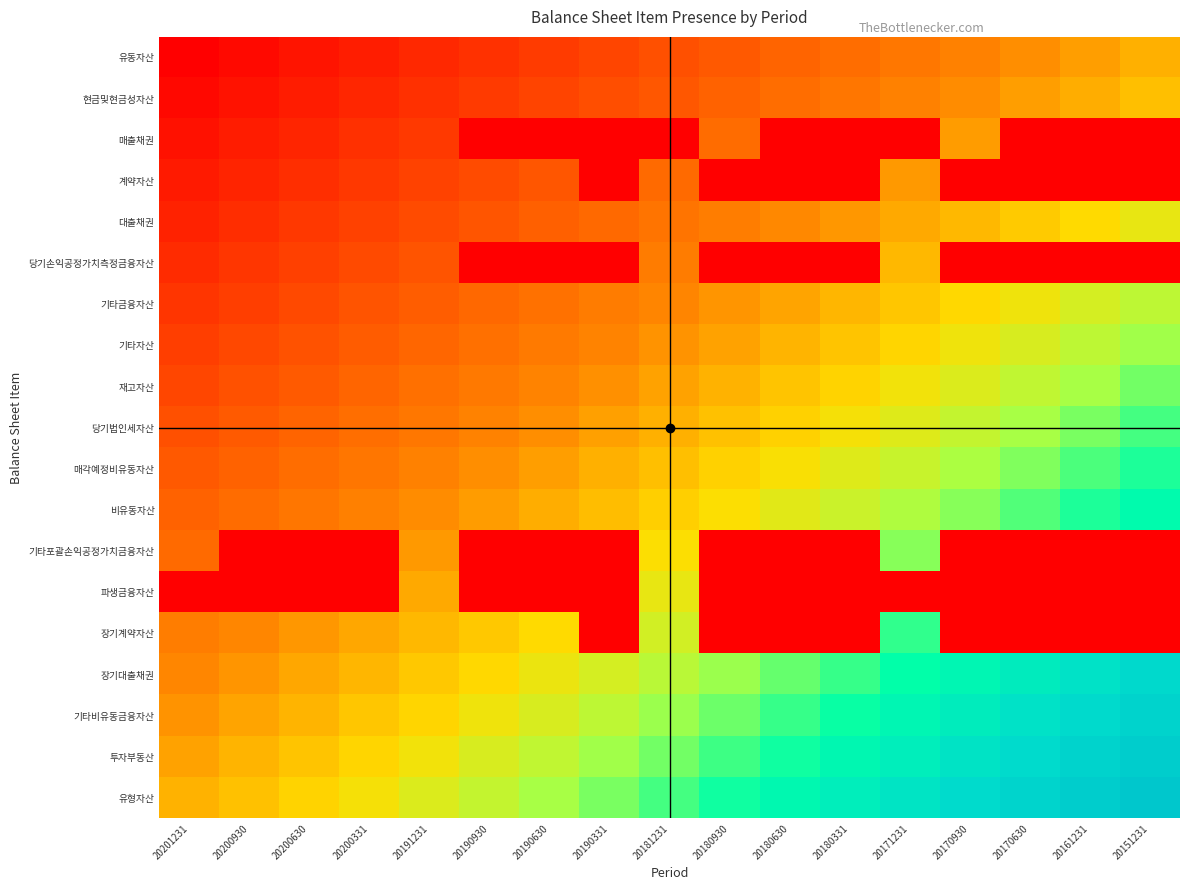

Rank the series by their maximum value, from lowest to highest.

계약자산, 매출채권, 유동자산, 당기손익공정가치측정금융자산, 현금및현금성자산, 대출채권, 파생금융자산, 기타금융자산, 기타자산, 기타포괄손익공정가치금융자산, 재고자산, 당기법인세자산, 장기계약자산, 매각예정비유동자산, 비유동자산, 장기대출채권, 기타비유동금융자산, 투자부동산, 유형자산